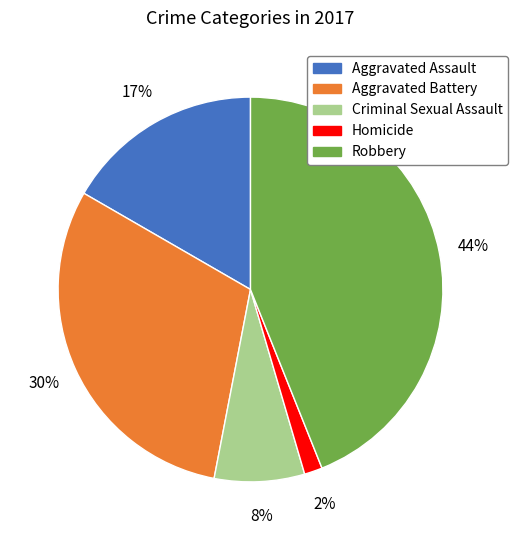

To the nearest percent, what is the difference between the largest and smallest slice percentages?

42%